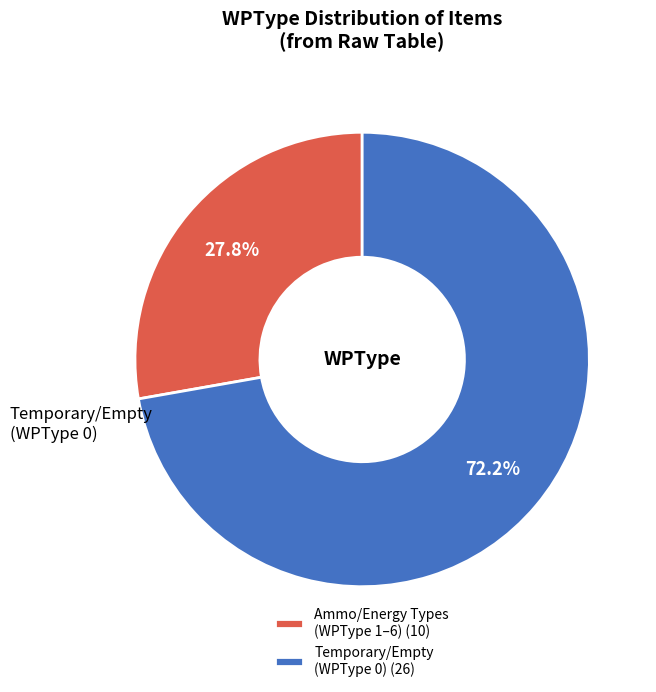

What is the ratio of the value at Ammo/Energy Types (WPType 1–6) (10) to the value at Temporary/Empty (WPType 0) (26)?

0.4